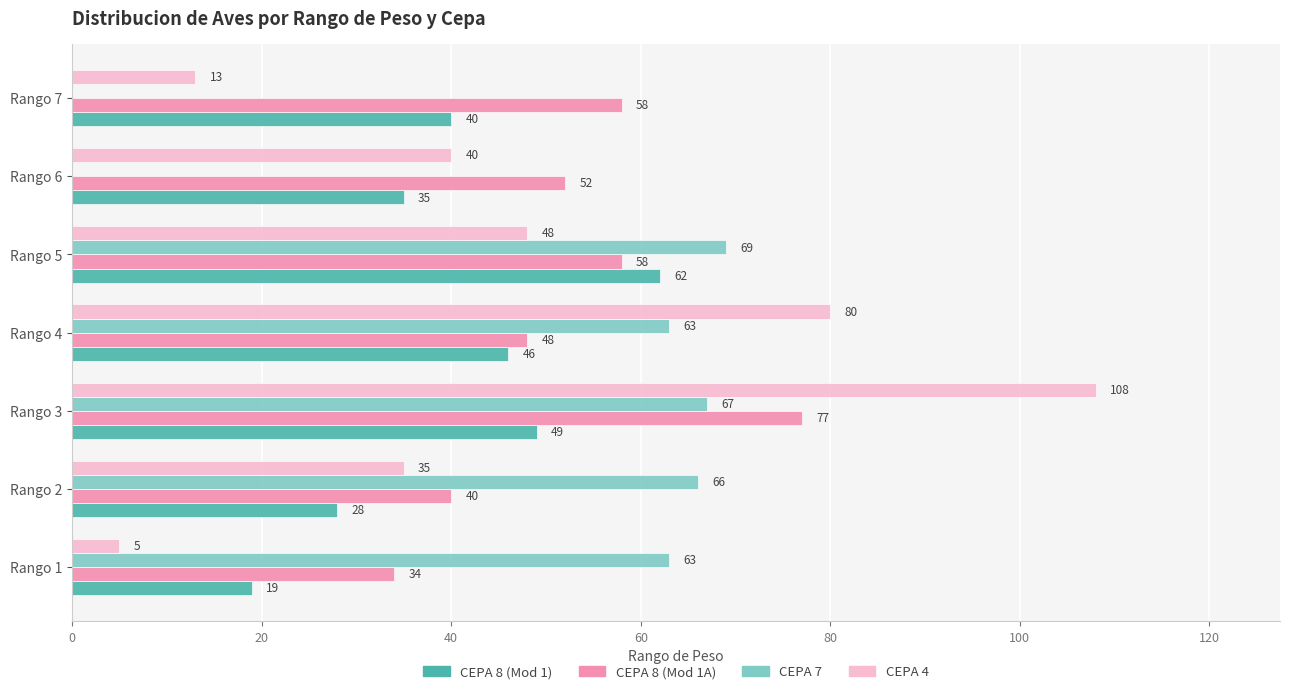

What is the sum of the CEPA 7 values at Rango 2 and Rango 5?

135